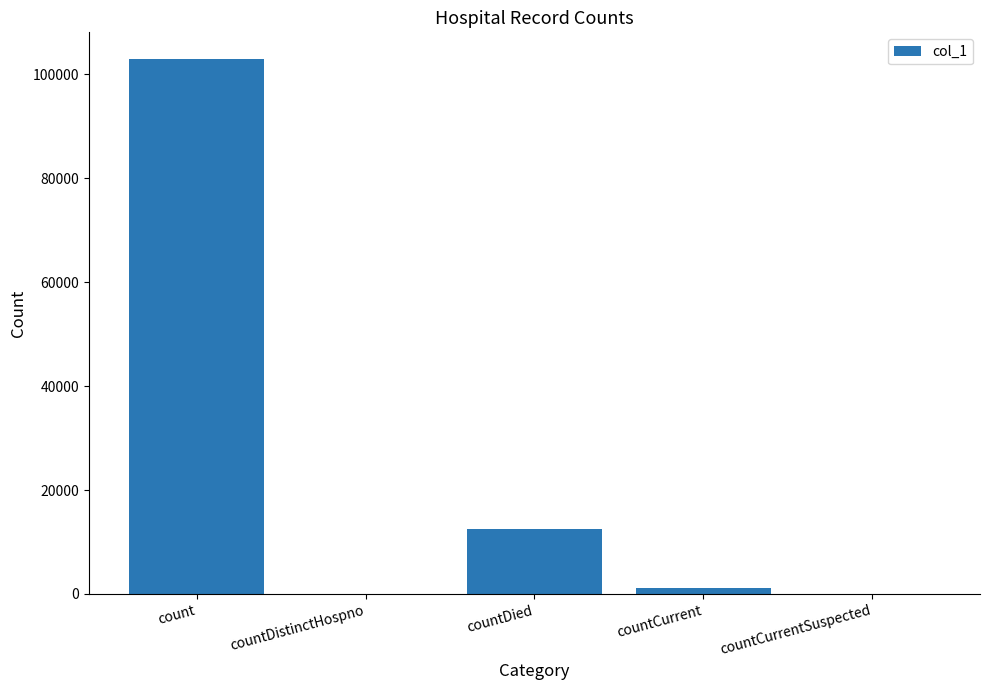

Which category has the highest value across all series?

count